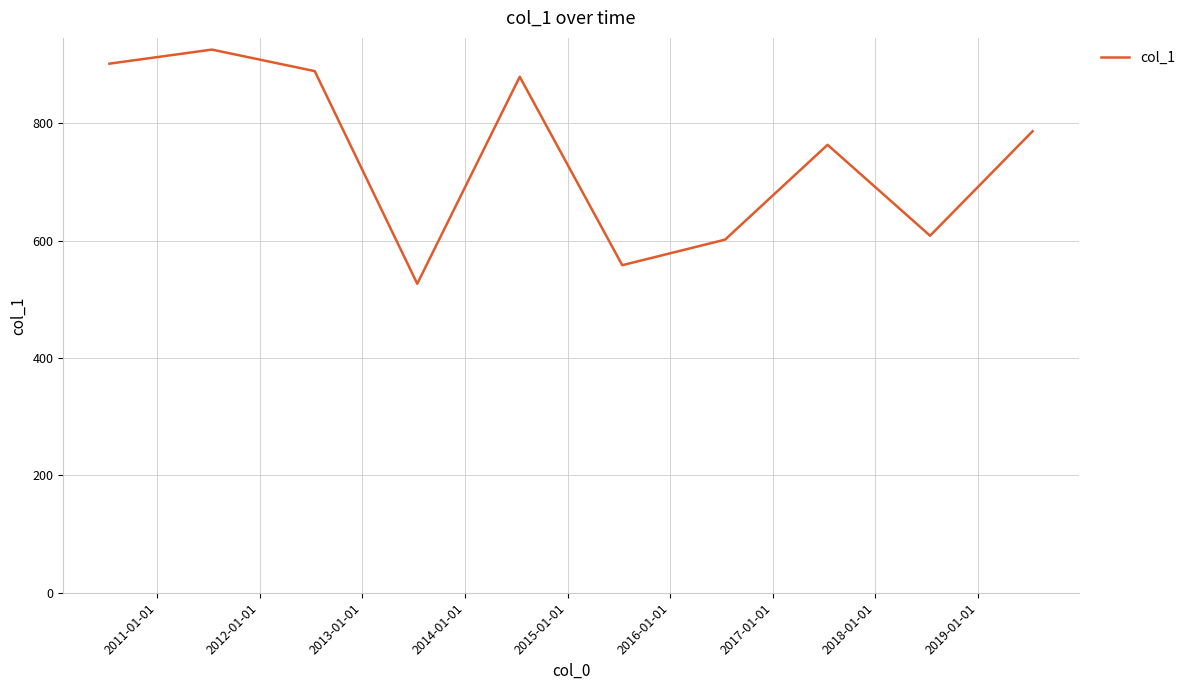

What is the minimum value shown in the chart?

526.7